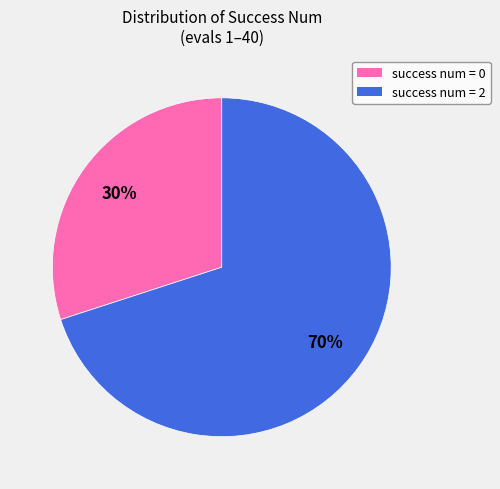

Is there any slice that represents more than half of the pie?

Yes